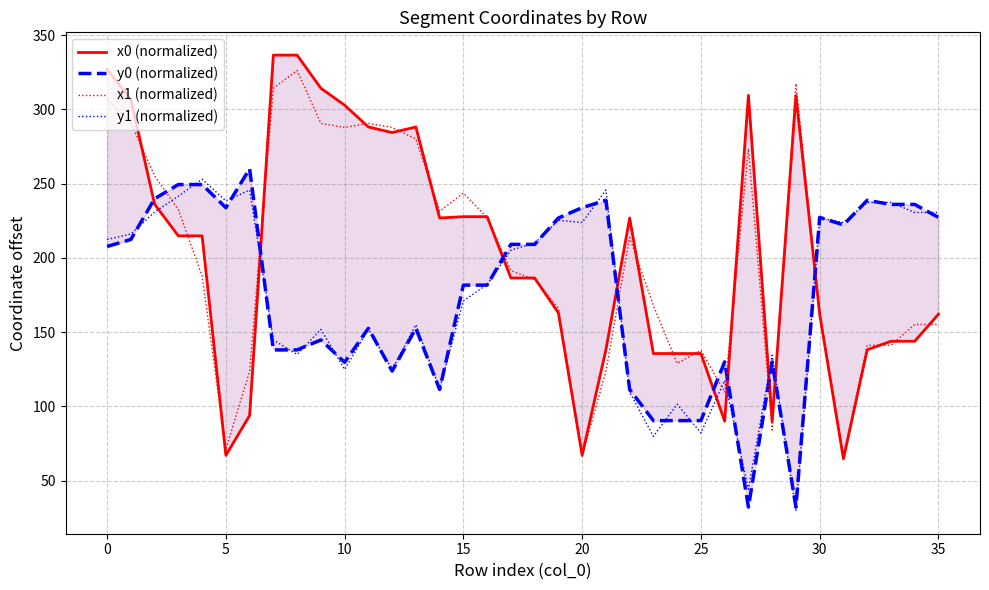

True or false: x0 (normalized) and y0 (normalized) intersect in this chart.

True